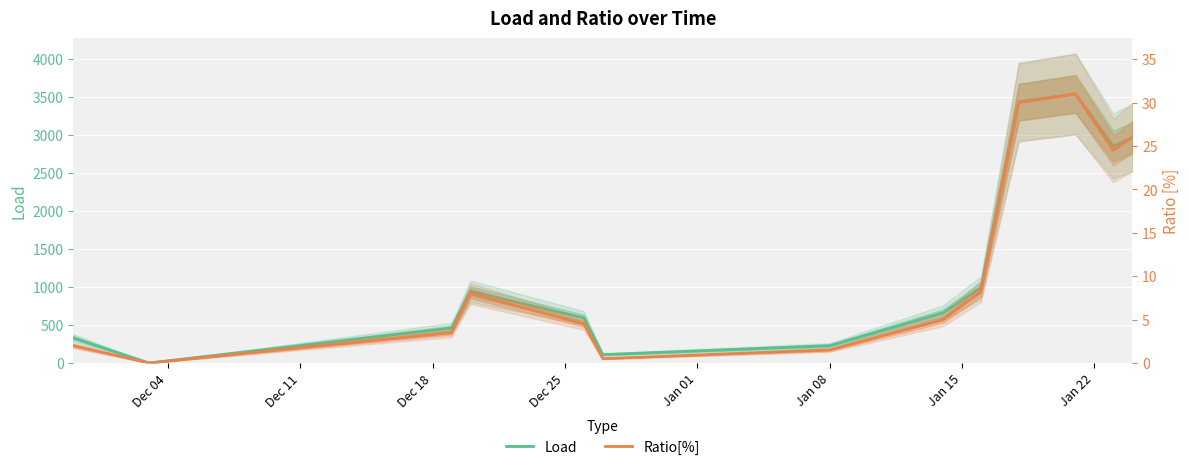

Rank the series by their maximum value, from lowest to highest.

Ratio[%], Load